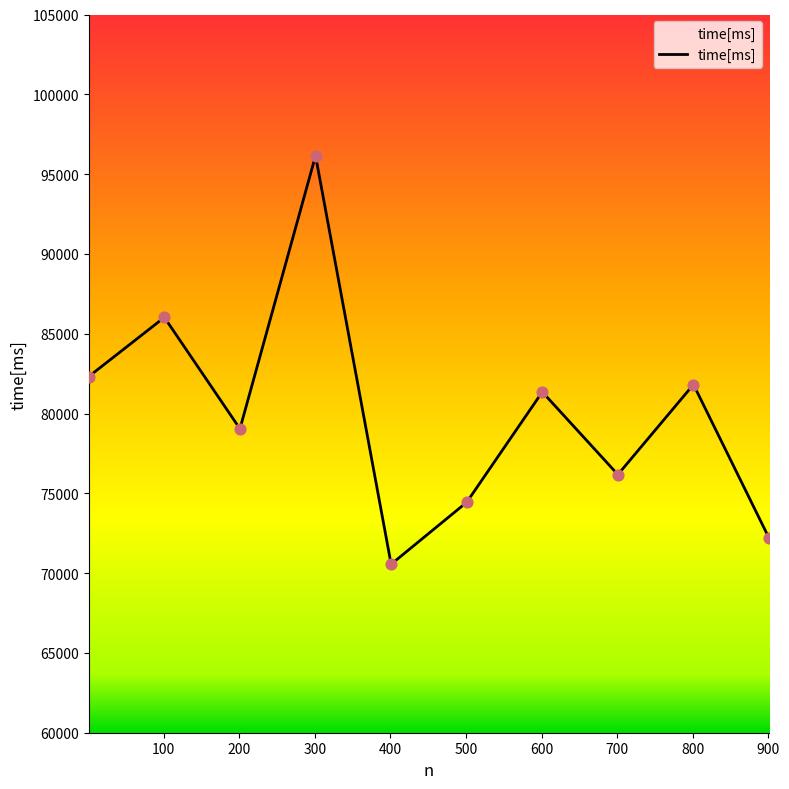

What is the difference between the maximum and minimum values?

25595.3